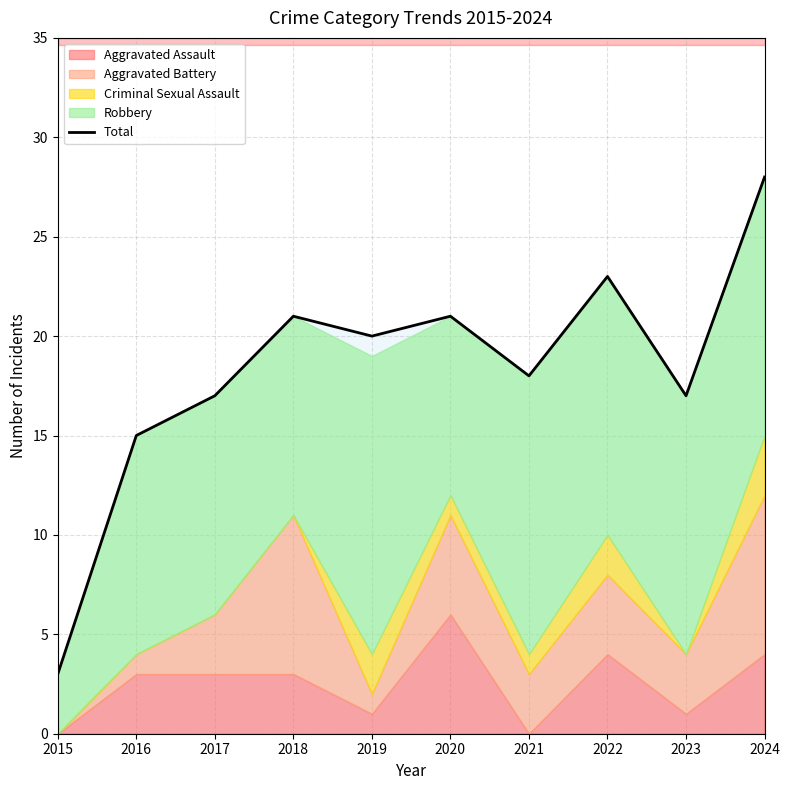

How many data points are above 20?

4